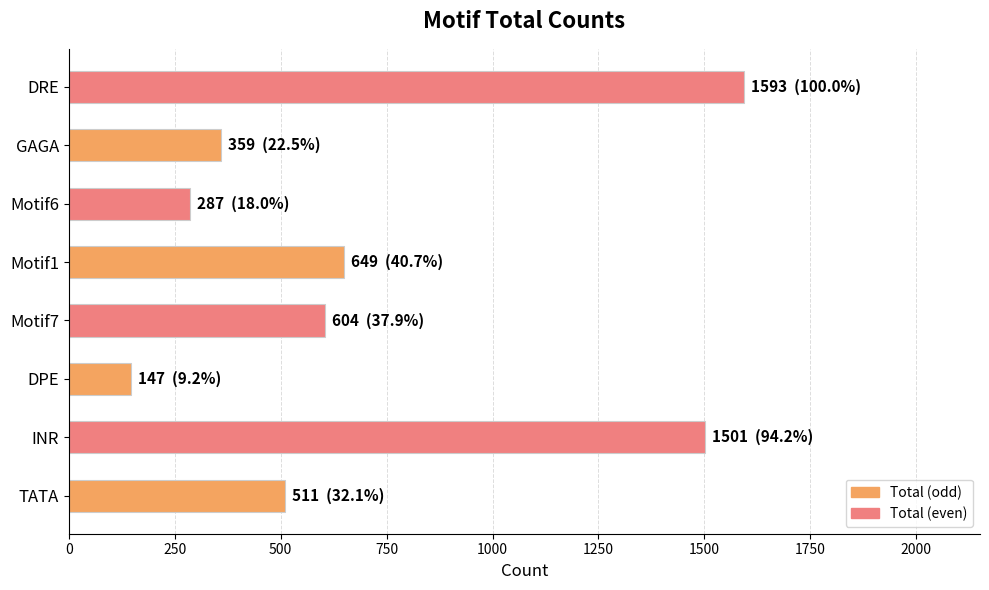

The chart shows a value of 885 at TATA. True or false?

False